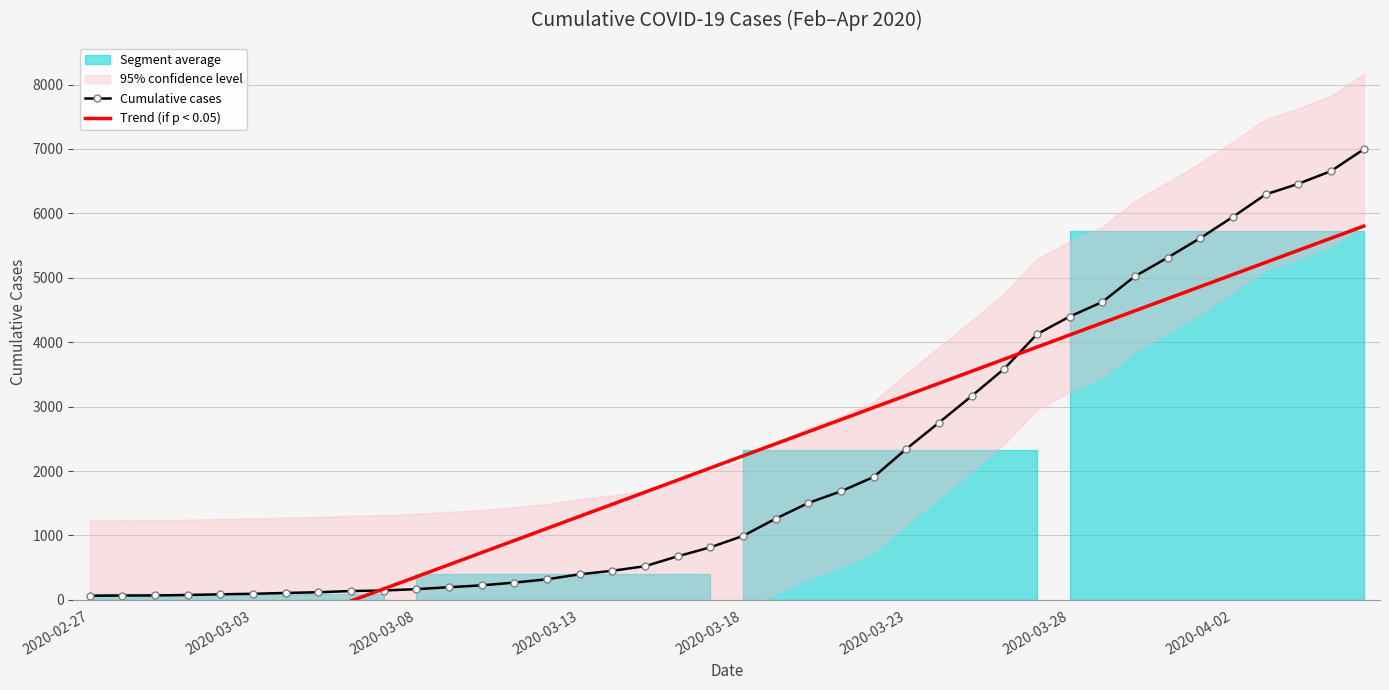

Is it true that Trend (if p < 0.05) equals -28.8 at 8?

False